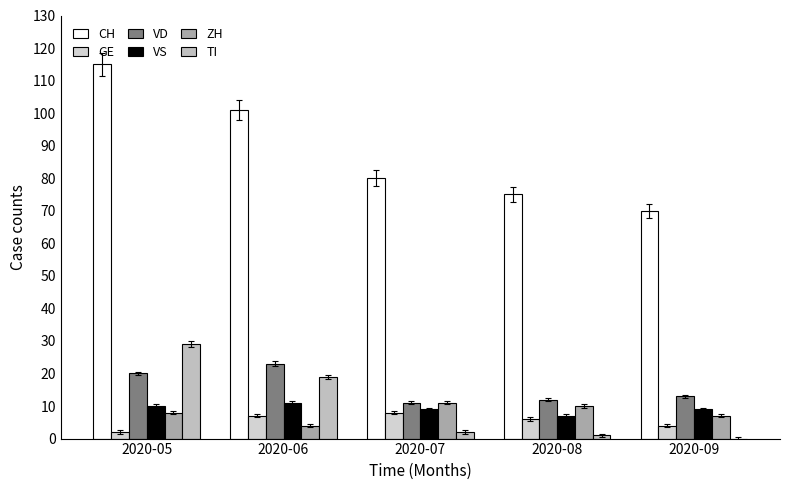

How many data points does each series have?

5